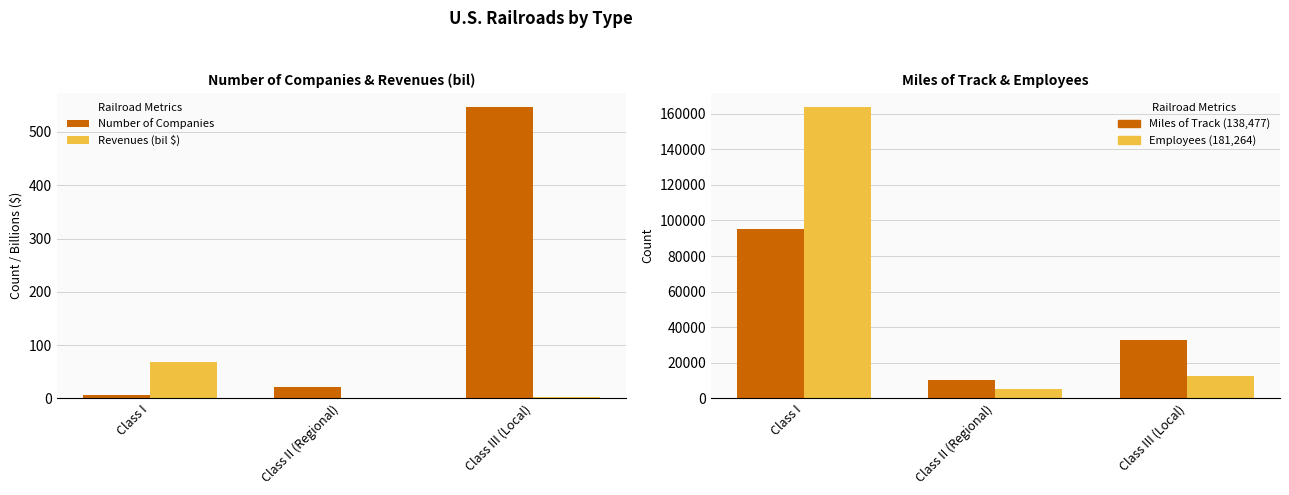

Is the value of Revenues (bil $) at Class II (Regional) greater than the value of Number of Companies at Class III (Local)?

No